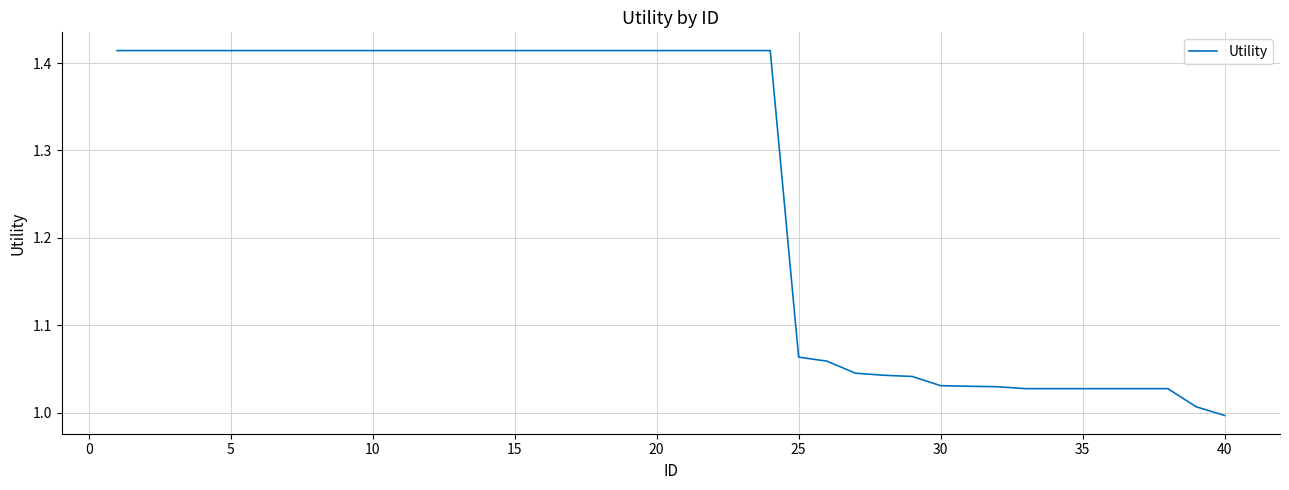

What is the difference between the maximum and minimum values?

0.4